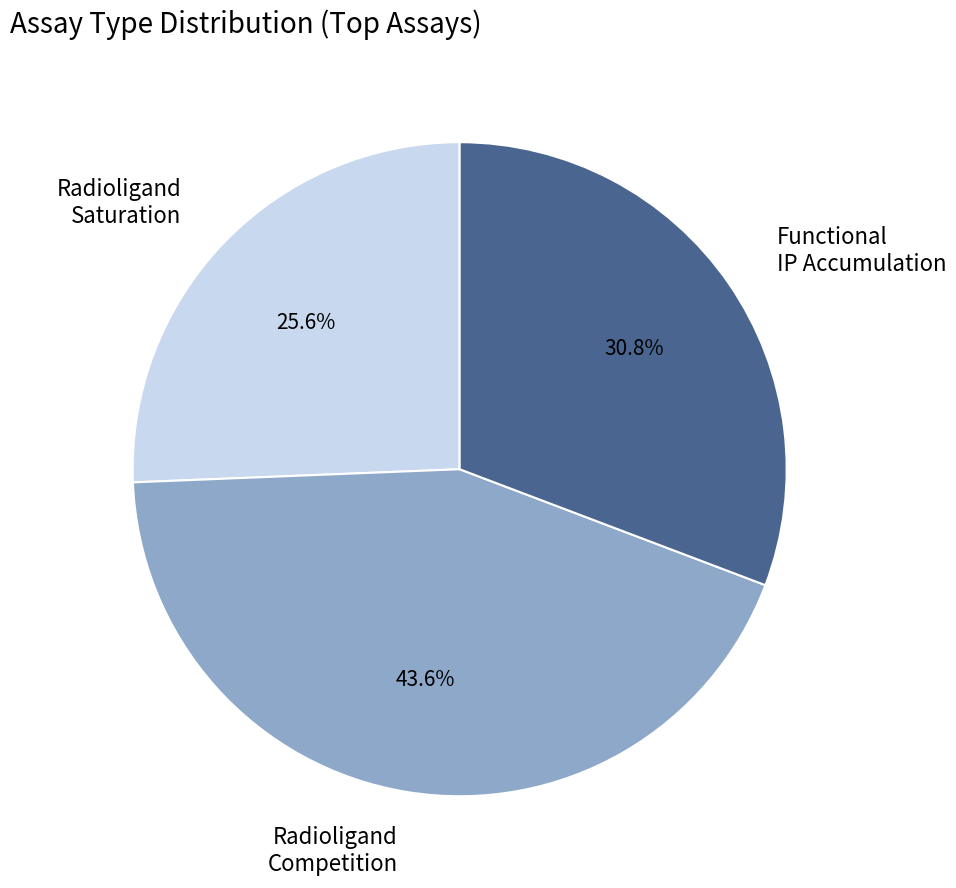

Does Radioligand Saturation account for over 50% of the chart?

No